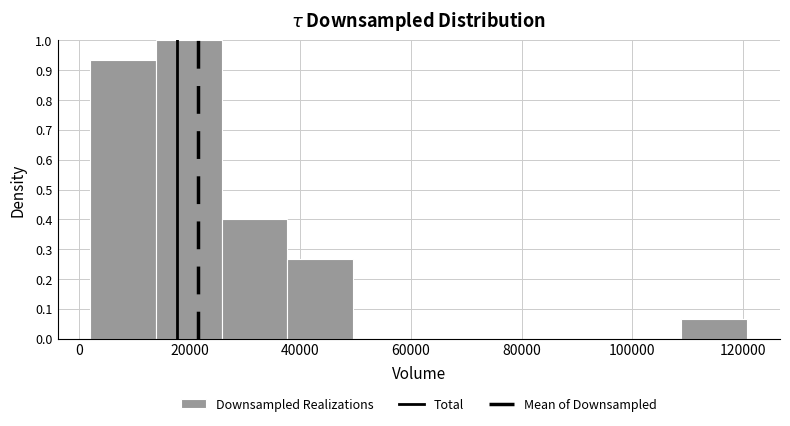

Which range on the x-axis has the tallest bar?

14000 to 26000